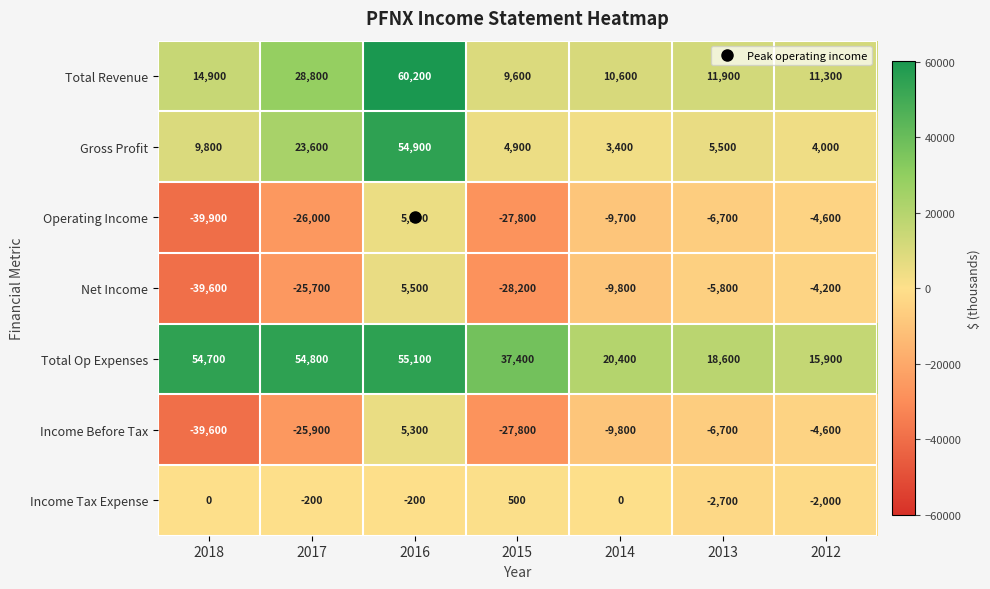

How many values in the Income Tax Expense series exceed -200?

3